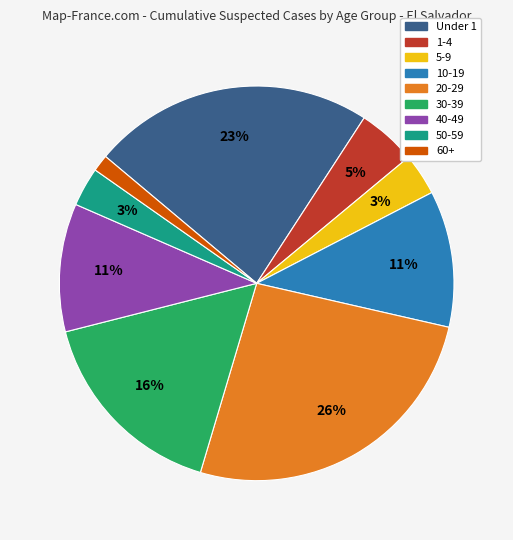

To the nearest percent, what is the average slice percentage?

11%